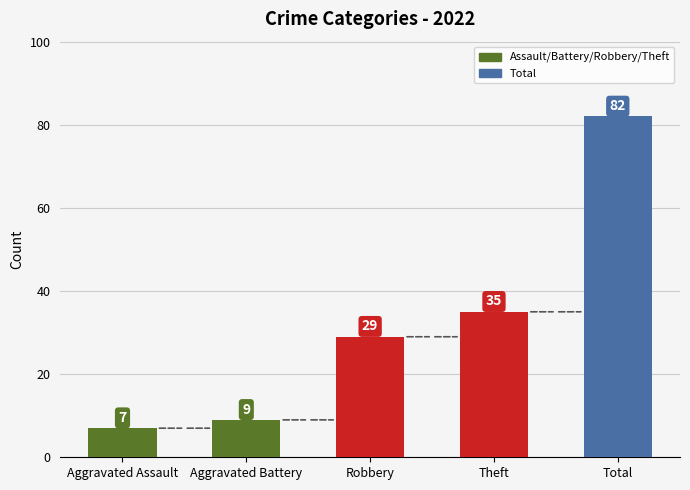

Are the bars grouped side by side (vs. stacked)?

Yes